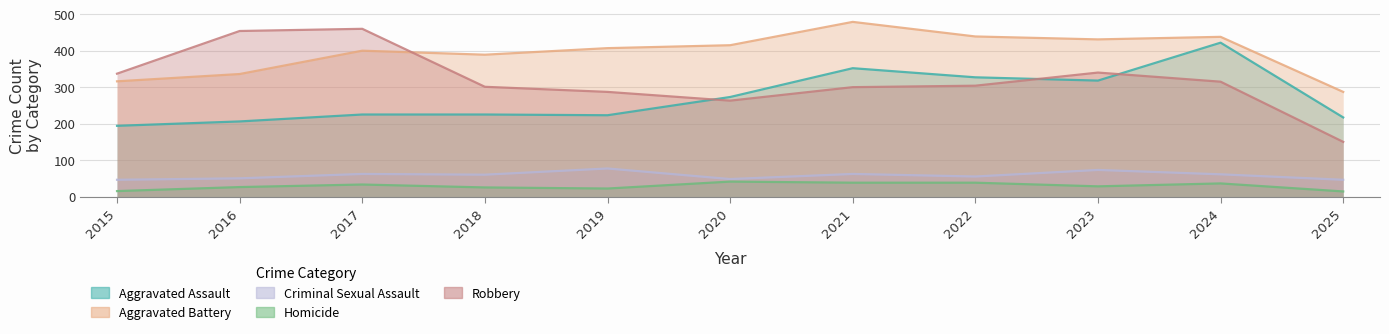

True or false: Criminal Sexual Assault and Aggravated Battery intersect in this chart.

False